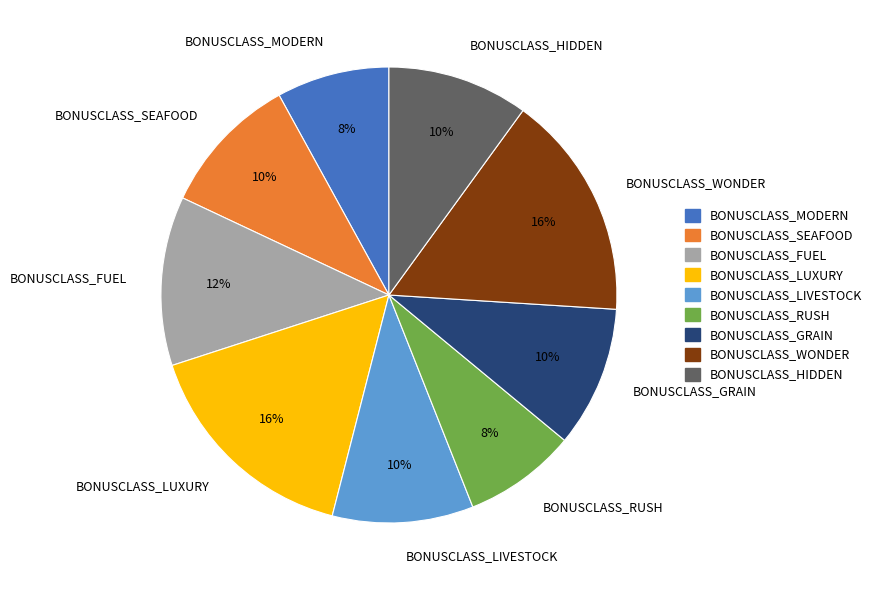

What percentage is the BONUSCLASS_LUXURY slice, to the nearest percent?

16%